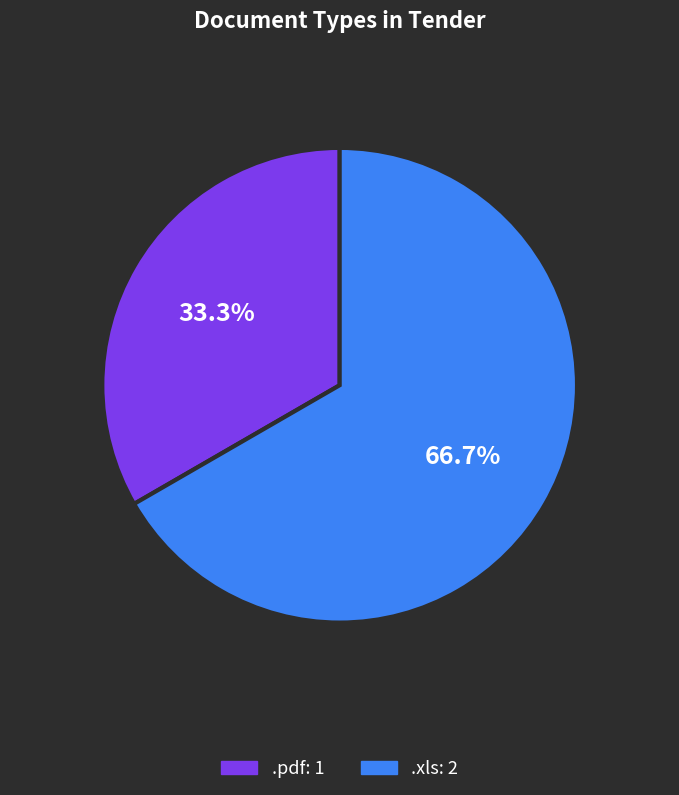

How much of the chart is everything except .pdf?

66.7%